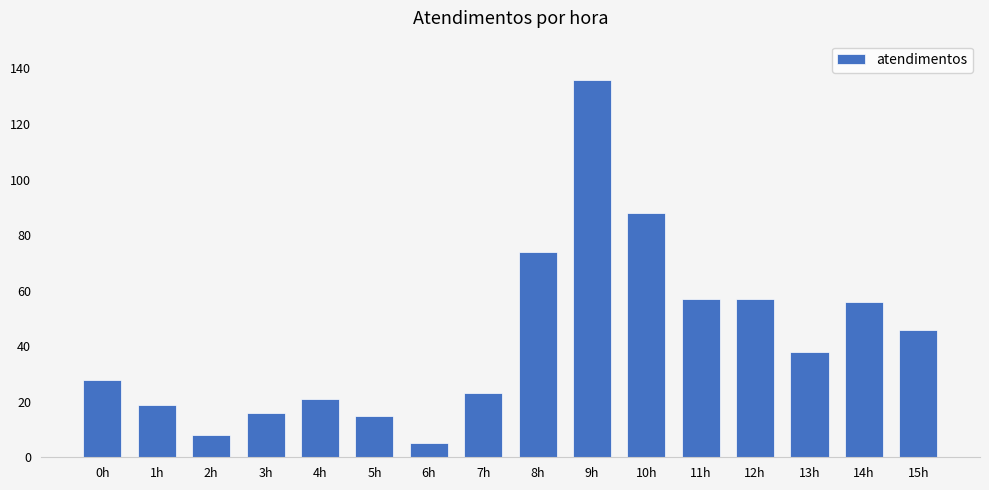

What is the label of the 2nd bar from the right?

14h